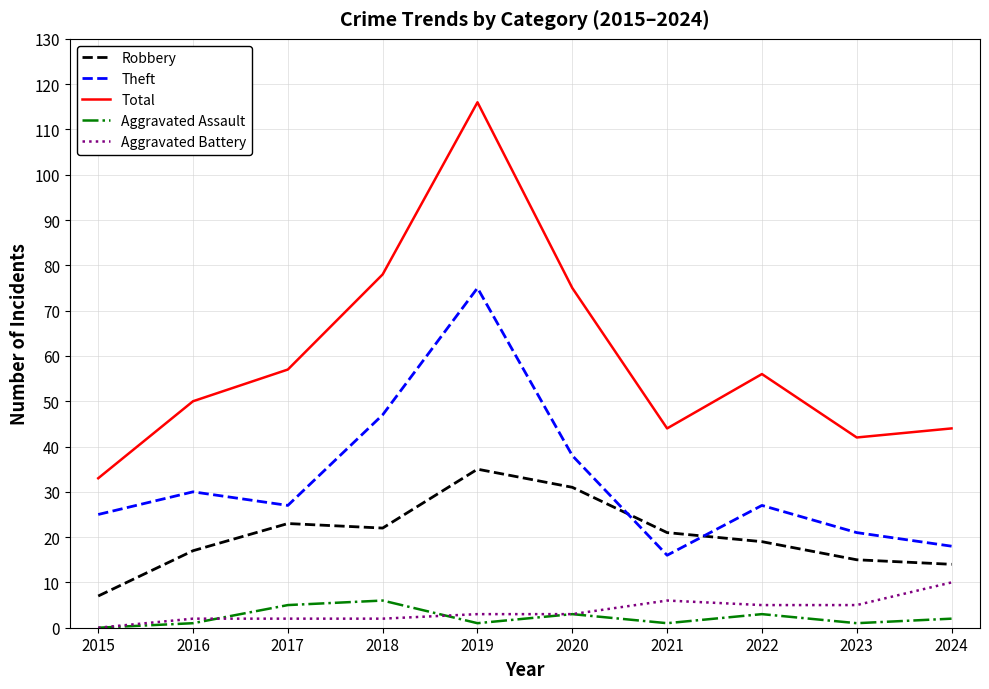

Reading left to right, transcribe all the data shown in this chart.

Robbery: 7	17	23	22	35	31	21	19	15	14
Theft: 25	30	27	47	75	38	16	27	21	18
Total: 33	50	57	78	116	75	44	56	42	44
Aggravated Assault: 0	1	5	6	1	3	1	3	1	2
Aggravated Battery: 0	2	2	2	3	3	6	5	5	10